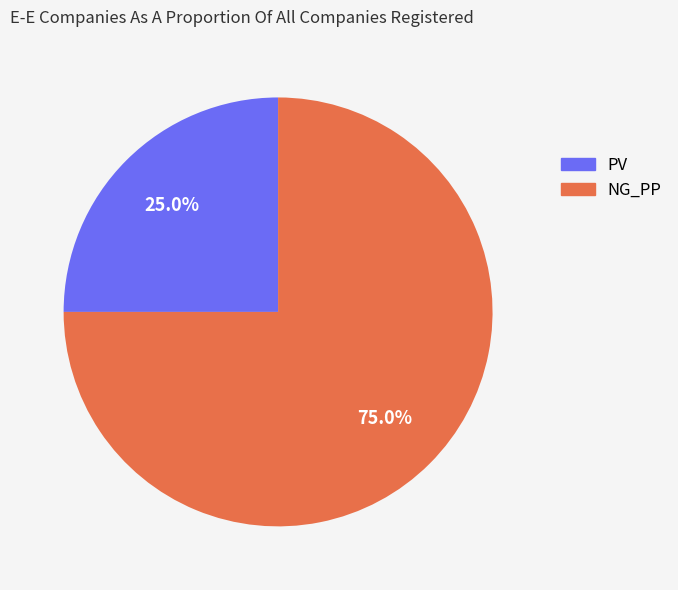

To the nearest percent, what portion does PV represent?

25%